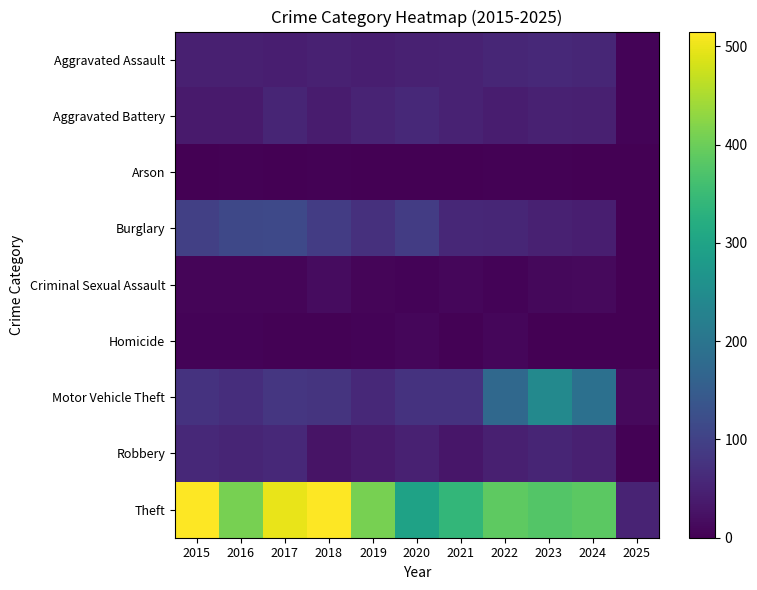

What is the difference between the highest and lowest values at 2023?

375